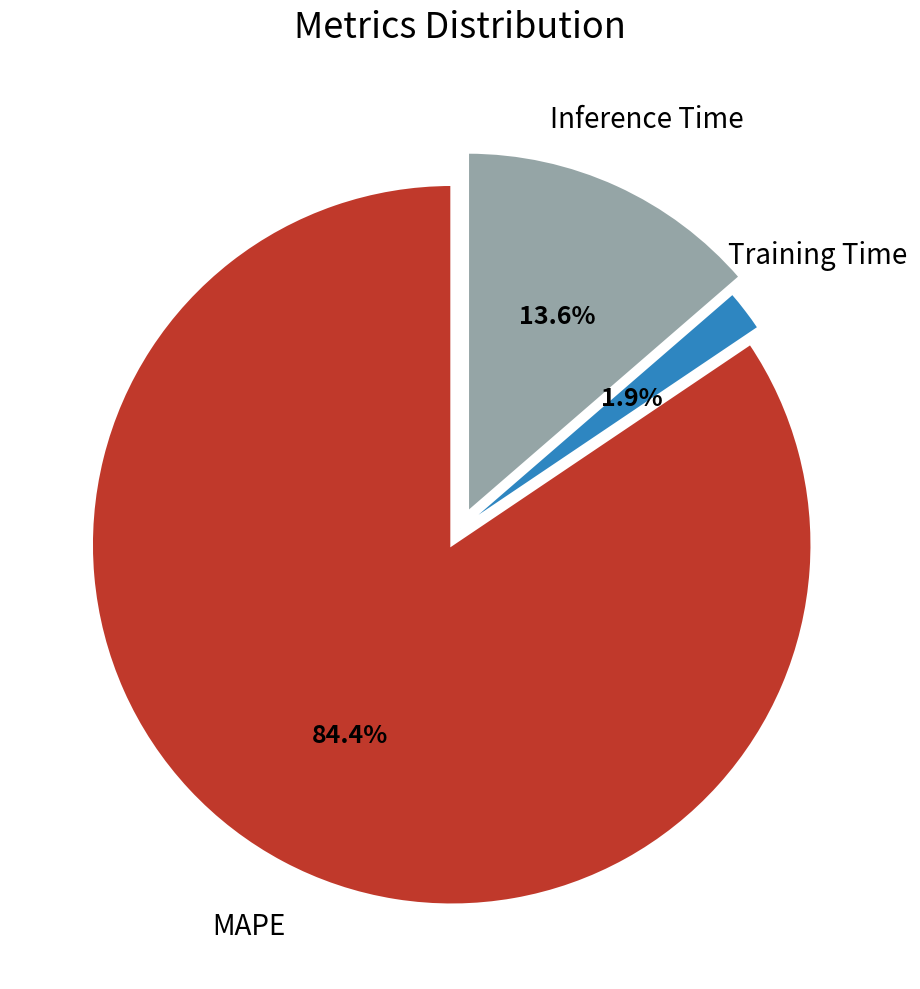

To the nearest percent, what percentage of the pie is MAPE?

84%